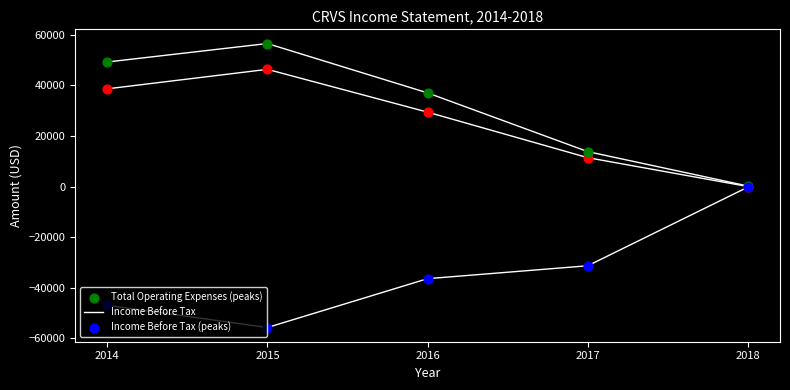

How many lines are shown in the chart?

3